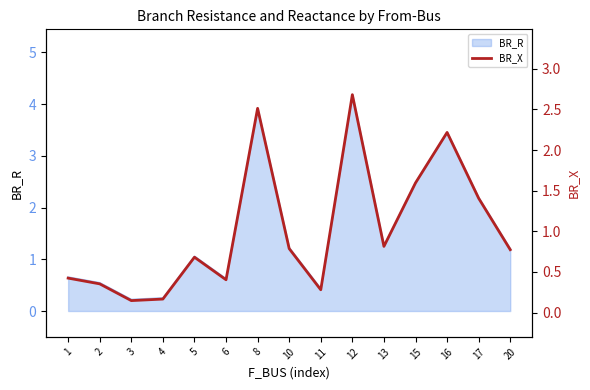

What is the ratio of the value at 20 to the value at 15?

0.5